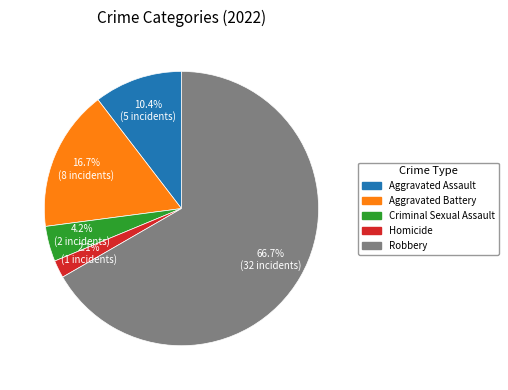

To the nearest percent, what is the average slice percentage?

20%